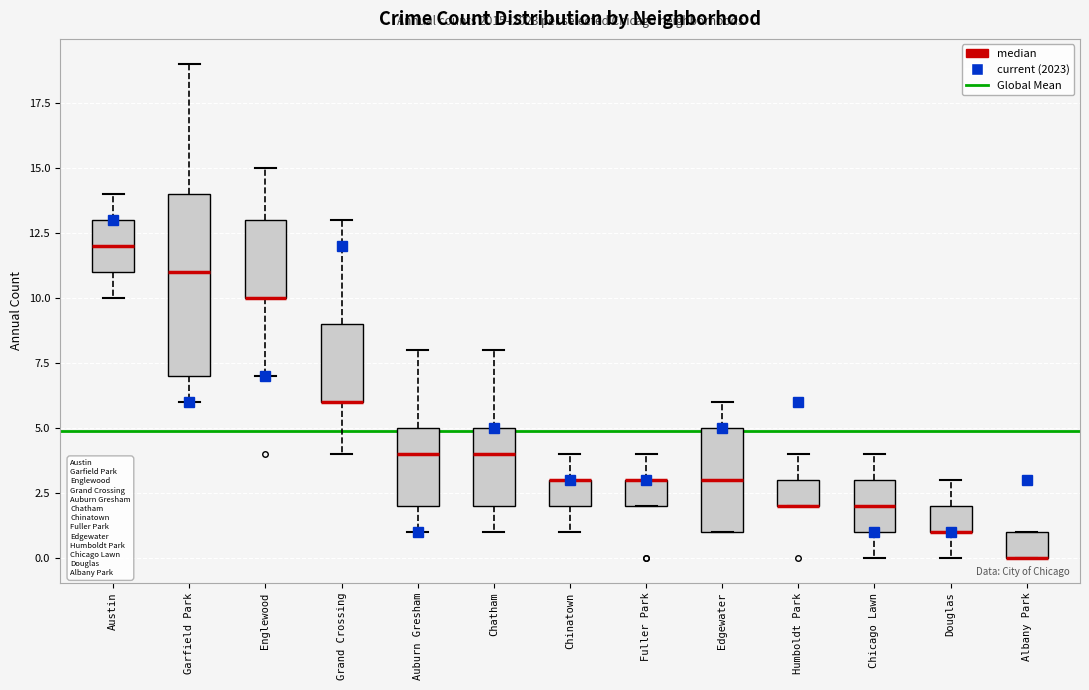

Reading left to right, transcribe this box plot: for each box, give where its median line is, the range the box spans, and where its two whiskers end, as read against the y-axis. The values are not printed on the chart, so give them approximately, as read against the axis.

Austin: median 12, box 11 to 13, whiskers 10 to 14
Garfield Park: median 11, box 7 to 14, whiskers 6 to 19
Englewood: median 10 (drawn on the box's lower edge), box 10 to 13, whiskers 7 to 15
Grand Crossing: median 6 (drawn on the box's lower edge), box 6 to 9, whiskers 4 to 13
Auburn Gresham: median 4, box 2 to 5, whiskers 1 to 8
Chatham: median 4, box 2 to 5, whiskers 1 to 8
Chinatown: median 3 (drawn on the box's upper edge), box 2 to 3, whiskers 1 to 4
Fuller Park: median 3 (drawn on the box's upper edge), box 2 to 3, whiskers 2 to 4
Edgewater: median 3, box 1 to 5, whiskers 1 to 6
Humboldt Park: median 2 (drawn on the box's lower edge), box 2 to 3, whiskers 2 to 4
Chicago Lawn: median 2, box 1 to 3, whiskers 0 to 4
Douglas: median 1 (drawn on the box's lower edge), box 1 to 2, whiskers 0 to 3
Albany Park: median 0 (drawn on the box's lower edge), box 0 to 1, whiskers 0 to 1